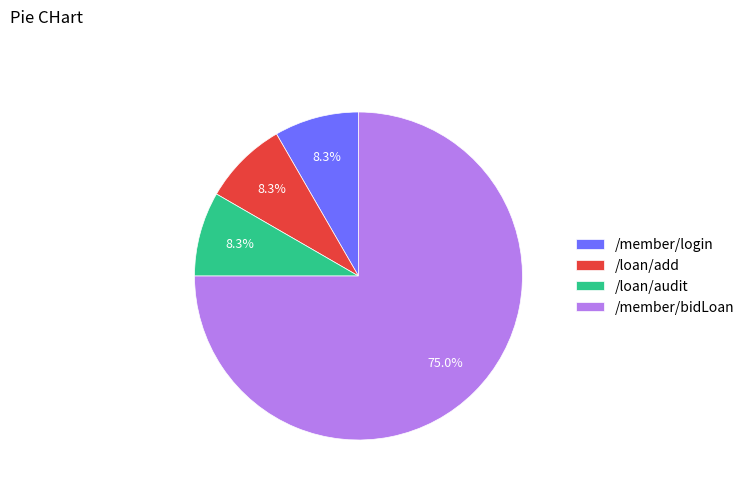

True or false: /member/bidLoan accounts for 75% of the total.

True